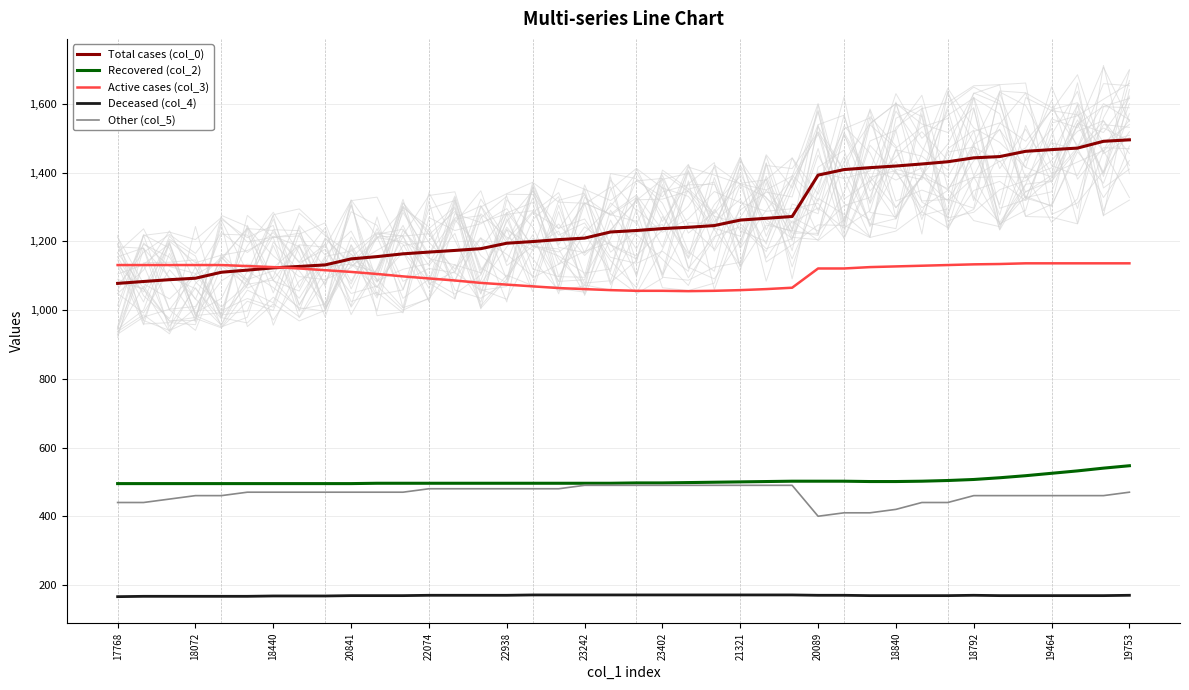

What is the value of the Recovered (col_2) point at the 14th from the left?

496.0